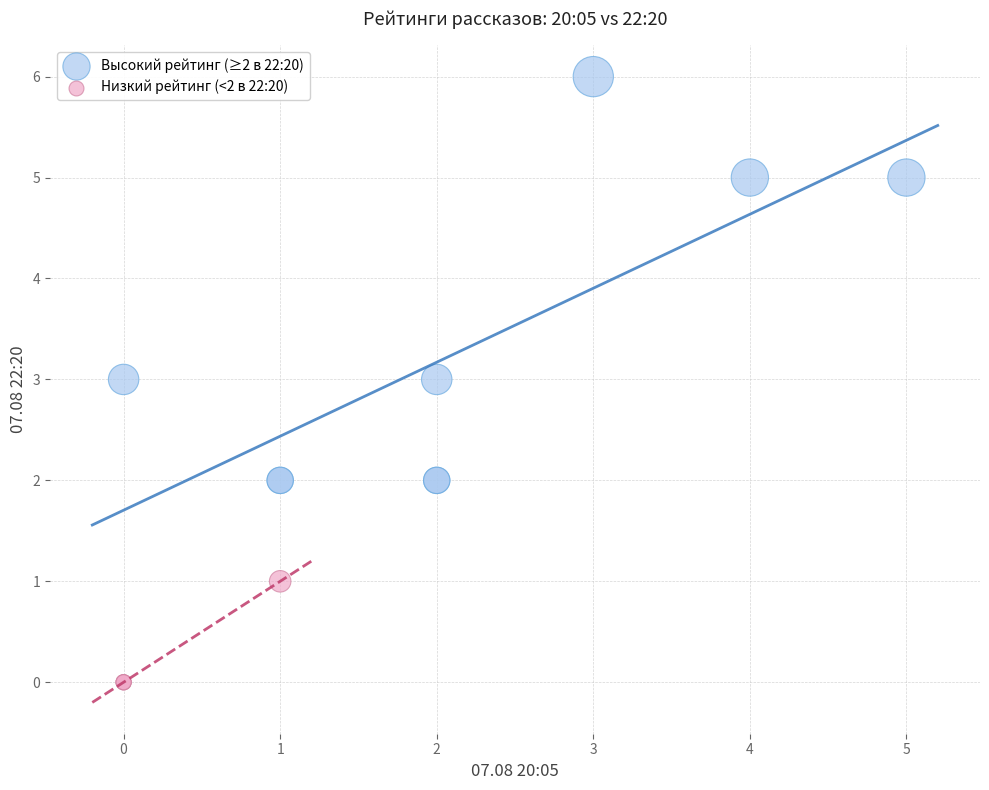

Which series contains the lowest Y value?

Низкий рейтинг (<2 в 22:20)